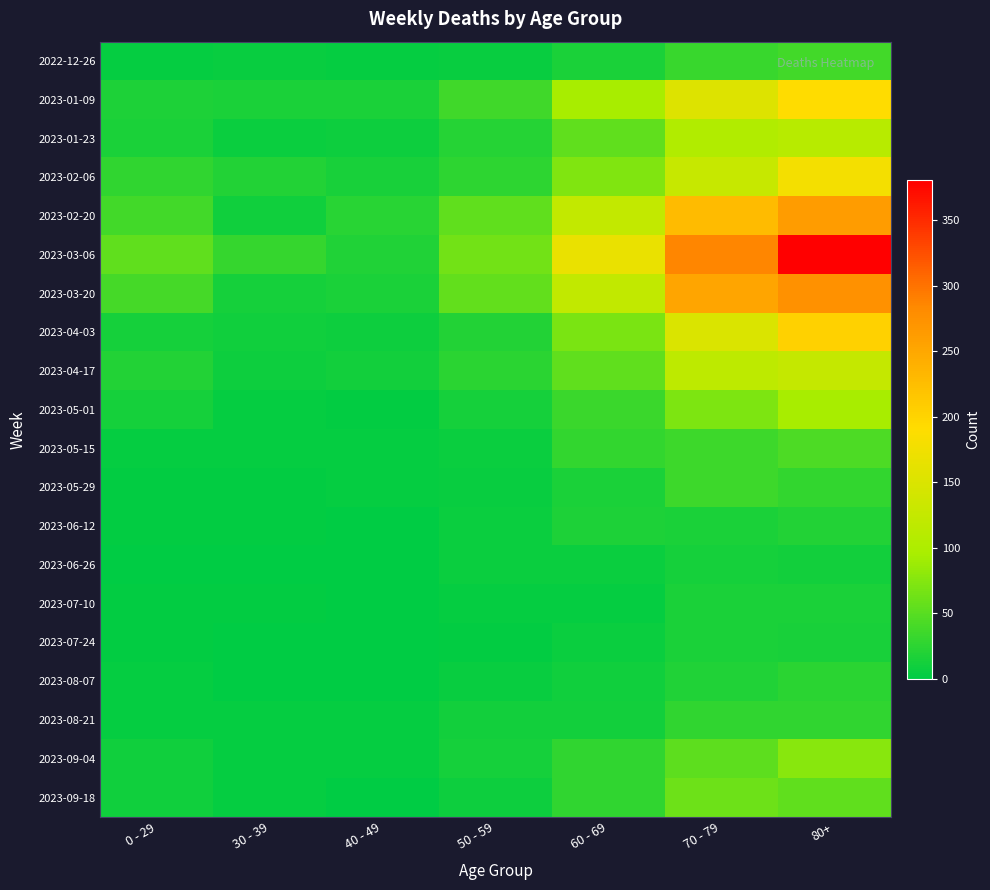

Reading left to right, extract all data points from this chart.

2022-12-26: 0 - 29=4	30 - 39=5	40 - 49=4	50 - 59=5	60 - 69=16	70 - 79=32	80+=38
2023-01-09: 0 - 29=17	30 - 39=15	40 - 49=16	50 - 59=37	60 - 69=94	70 - 79=153	80+=191
2023-01-23: 0 - 29=15	30 - 39=6	40 - 49=8	50 - 59=21	60 - 69=55	70 - 79=104	80+=111
2023-02-06: 0 - 29=28	30 - 39=20	40 - 49=14	50 - 59=26	60 - 69=72	70 - 79=127	80+=179
2023-02-20: 0 - 29=38	30 - 39=10	40 - 49=23	50 - 59=55	60 - 69=123	70 - 79=228	80+=263
2023-03-06: 0 - 29=54	30 - 39=30	40 - 49=19	50 - 59=65	60 - 69=167	70 - 79=287	80+=381
2023-03-20: 0 - 29=40	30 - 39=13	40 - 49=16	50 - 59=56	60 - 69=122	70 - 79=253	80+=275
2023-04-03: 0 - 29=13	30 - 39=9	40 - 49=8	50 - 59=20	60 - 69=69	70 - 79=150	80+=203
2023-04-17: 0 - 29=20	30 - 39=8	40 - 49=11	50 - 59=25	60 - 69=54	70 - 79=117	80+=126
2023-05-01: 0 - 29=13	30 - 39=4	40 - 49=2	50 - 59=12	60 - 69=33	70 - 79=71	80+=95
2023-05-15: 0 - 29=4	30 - 39=4	40 - 49=3	50 - 59=7	60 - 69=29	70 - 79=35	80+=44
2023-05-29: 0 - 29=2	30 - 39=2	40 - 49=3	50 - 59=5	60 - 69=15	70 - 79=35	80+=29
2023-06-12: 0 - 29=2	30 - 39=2	40 - 49=1	50 - 59=6	60 - 69=17	70 - 79=15	80+=20
2023-06-26: 0 - 29=1	30 - 39=1	40 - 49=0	50 - 59=6	60 - 69=7	70 - 79=12	80+=11
2023-07-10: 0 - 29=2	30 - 39=2	40 - 49=1	50 - 59=3	60 - 69=4	70 - 79=15	80+=16
2023-07-24: 0 - 29=2	30 - 39=1	40 - 49=1	50 - 59=2	60 - 69=7	70 - 79=16	80+=14
2023-08-07: 0 - 29=4	30 - 39=1	40 - 49=0	50 - 59=5	60 - 69=10	70 - 79=18	80+=24
2023-08-21: 0 - 29=3	30 - 39=3	40 - 49=4	50 - 59=11	60 - 69=11	70 - 79=27	80+=27
2023-09-04: 0 - 29=9	30 - 39=4	40 - 49=3	50 - 59=13	60 - 69=27	70 - 79=53	80+=77
2023-09-18: 0 - 29=10	30 - 39=3	40 - 49=1	50 - 59=8	60 - 69=28	70 - 79=62	80+=55